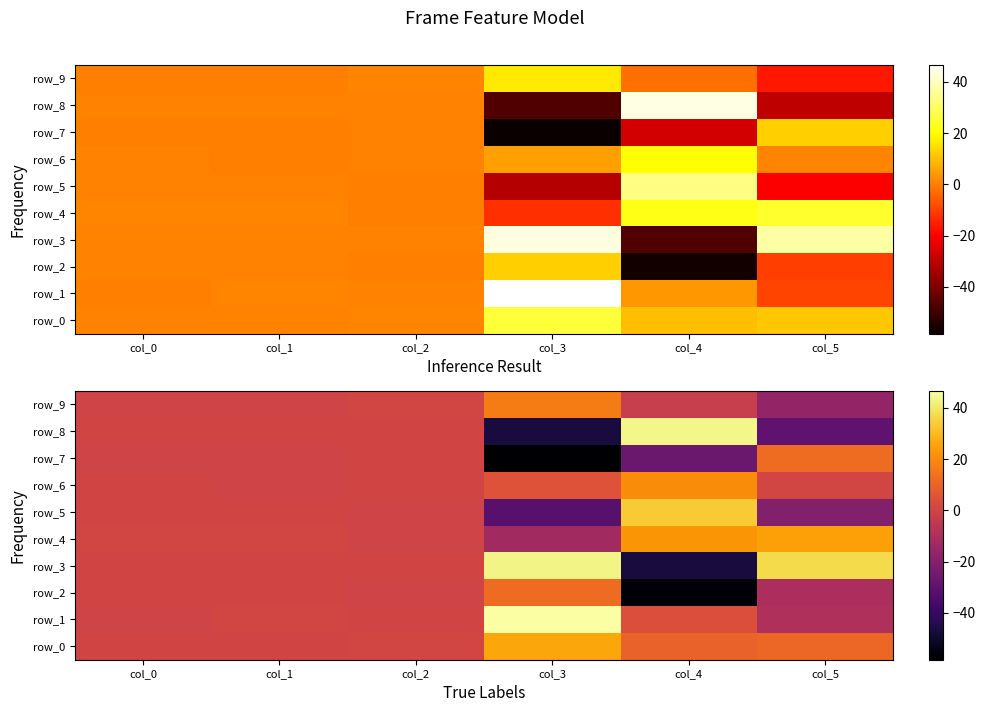

What is the sum of the row_5 values at col_0 and col_4?

34.2